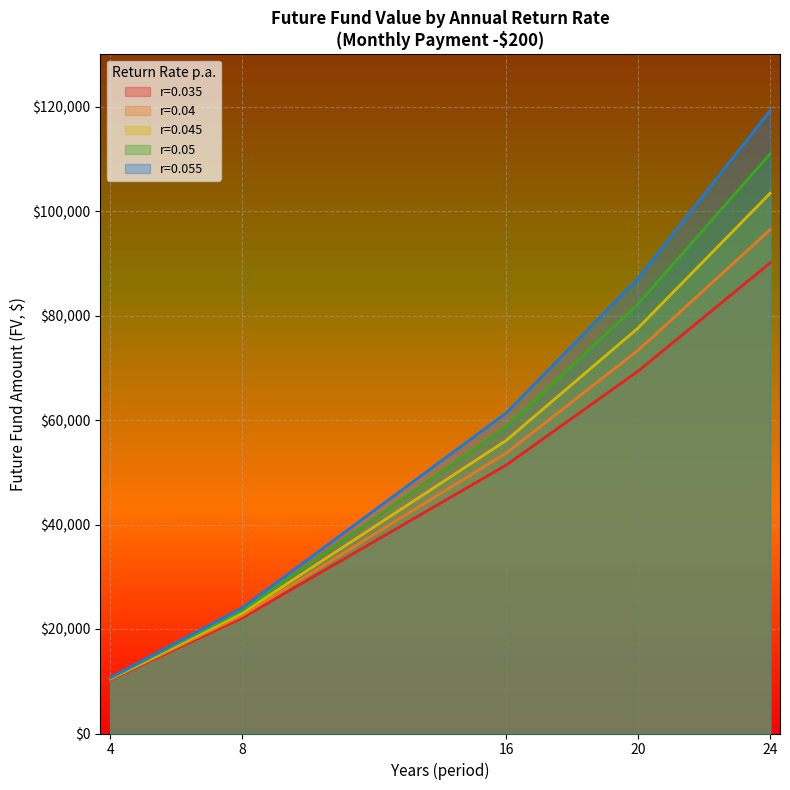

True or false: 0.035 and 0.04 cross at least once.

False